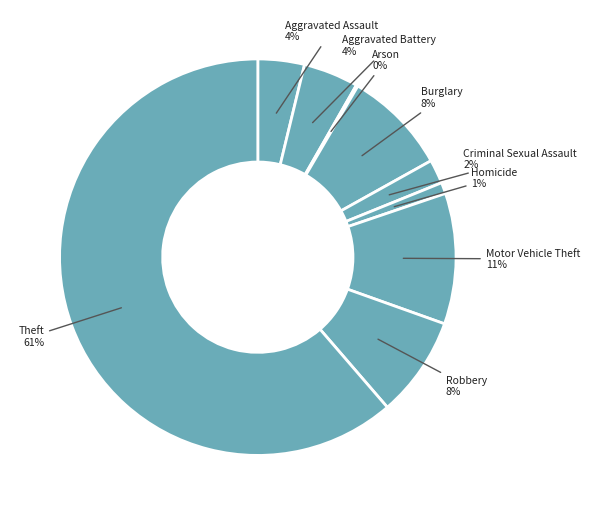

Does any single category account for the majority?

Yes